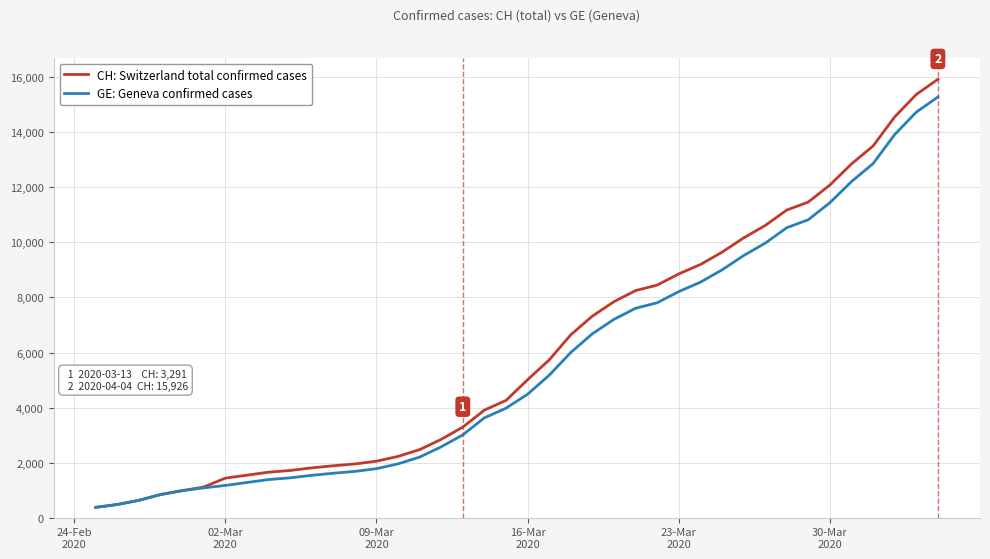

Which series has the widest spread of values?

CH: Switzerland total confirmed cases